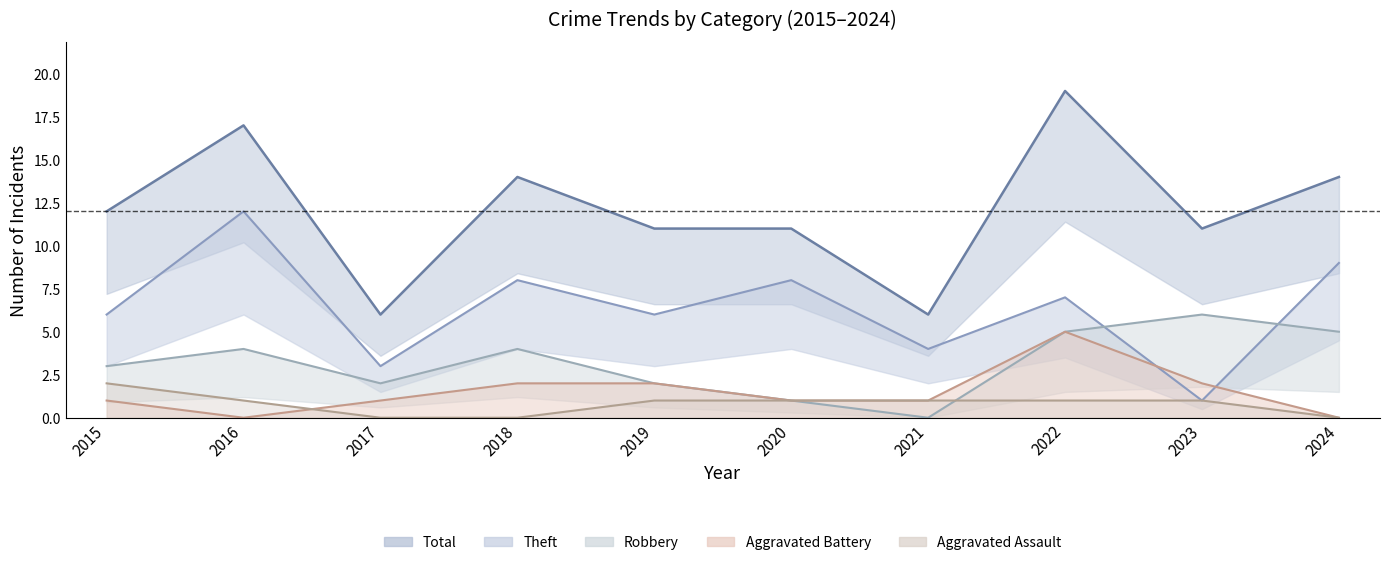

What is the difference between the highest and lowest values at 2017?

6